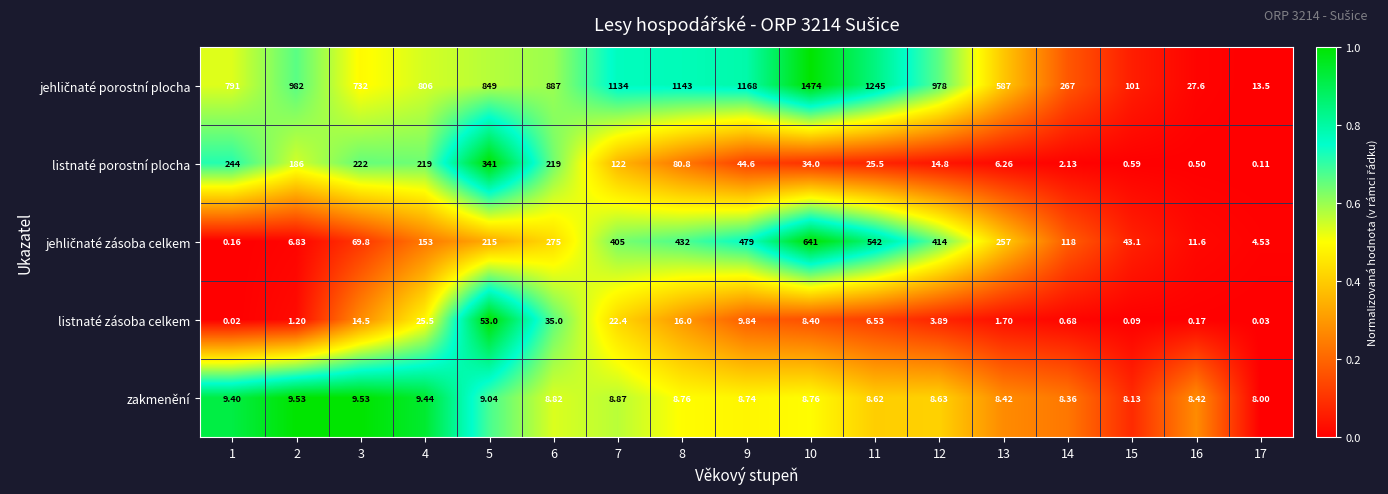

Between 5 and 6, which series saw the biggest shift?

listnaté porostní plocha